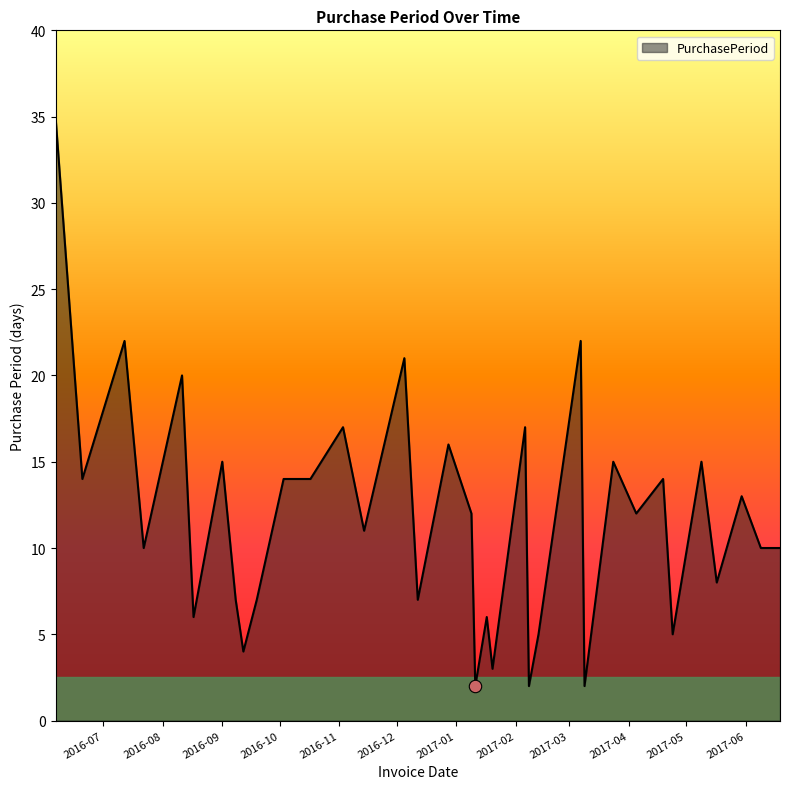

What is the maximum value shown in the chart?

35